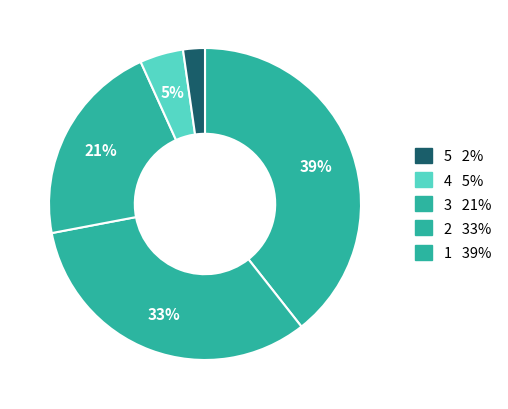

How many slices are in this pie chart?

5